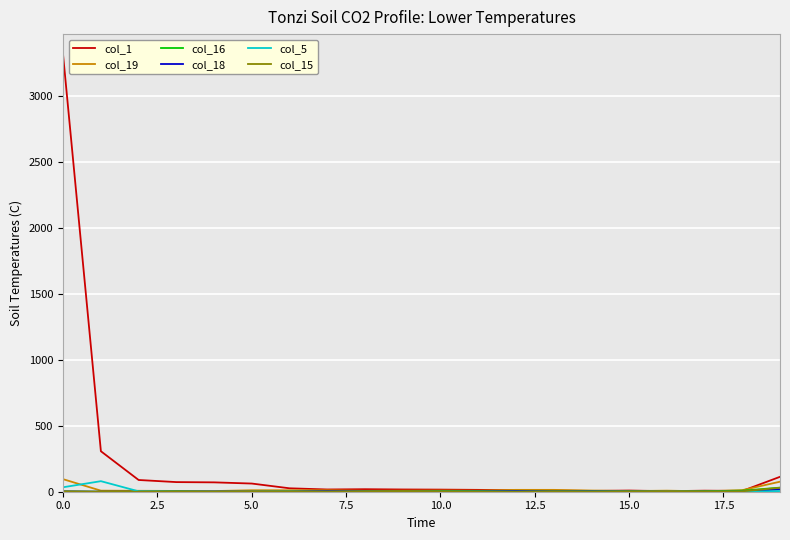

Which series has the largest total across all categories?

col_1